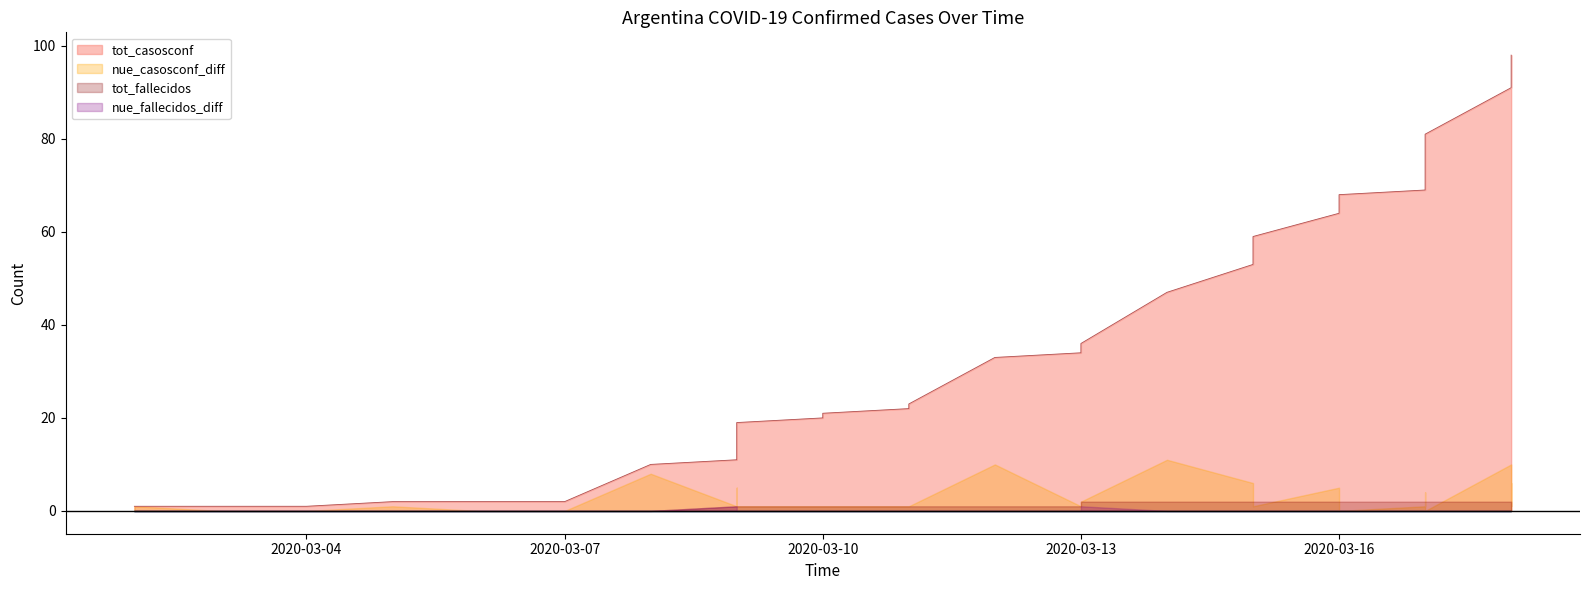

What is the value of the tot_fallecidos point at the 28th from the left?

2